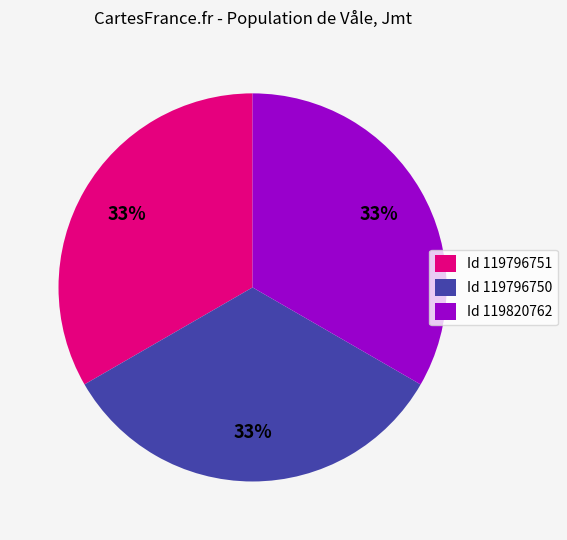

What is the ratio of the value at Id 119796751 to the value at Id 119820762?

1.0